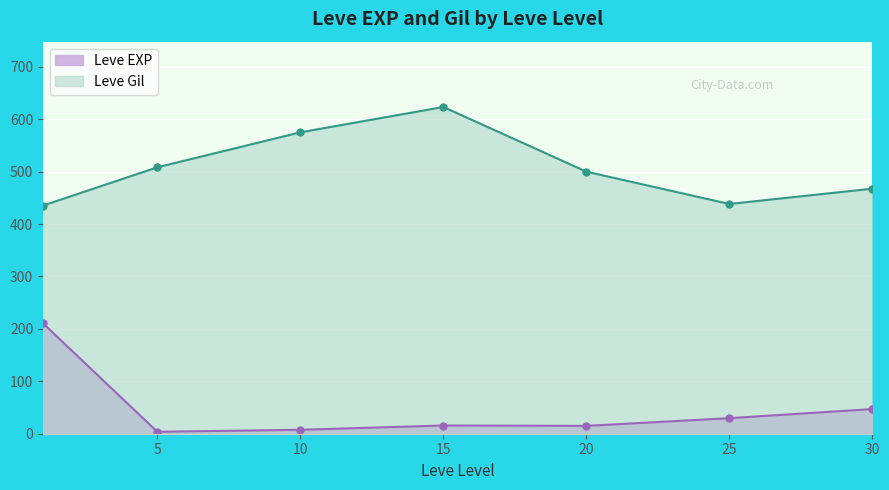

List the series in order of their peak value, highest first.

Leve Gil, Leve EXP